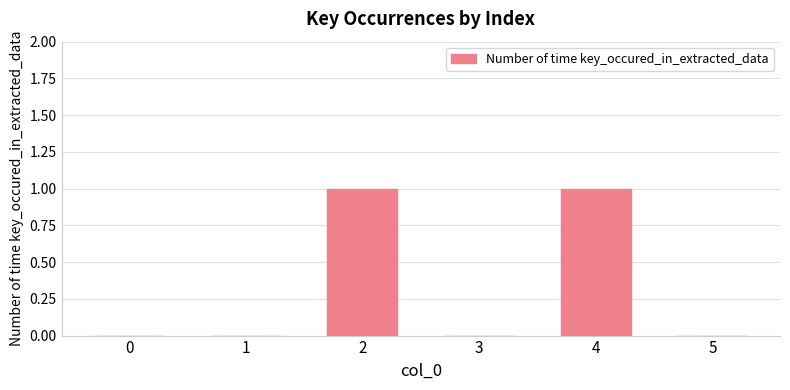

Which has a higher value, 3 or 2?

2